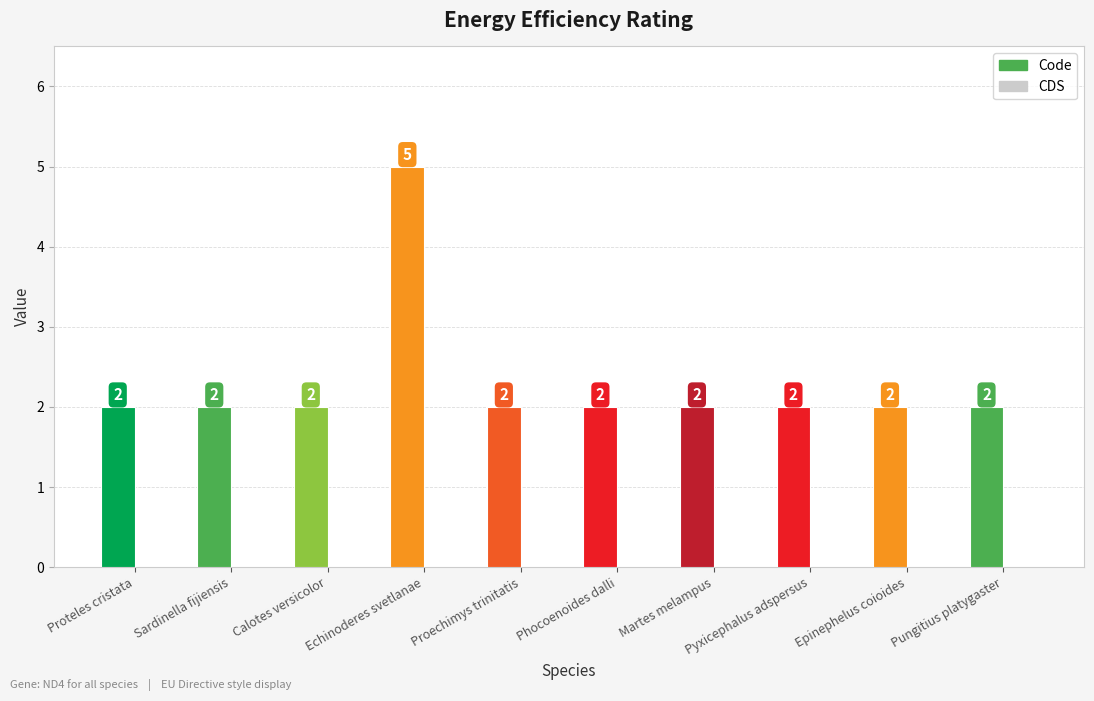

Are the bars horizontal?

No